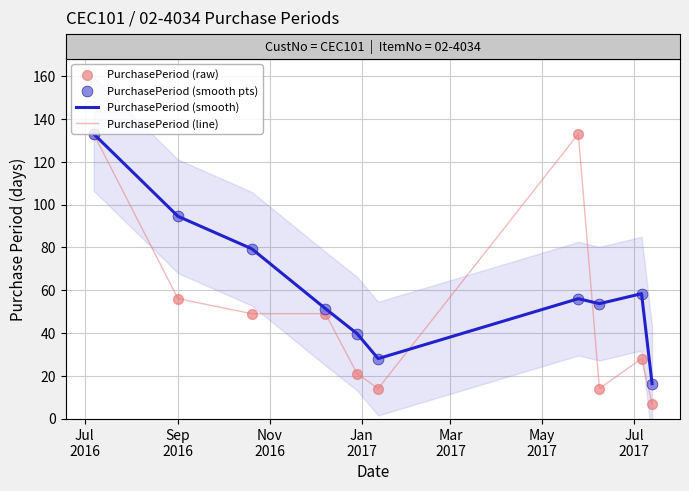

Is the value of PurchasePeriod (smooth) at Sep
2016 greater than the value of PurchasePeriod (line) at Nov
2016?

Yes